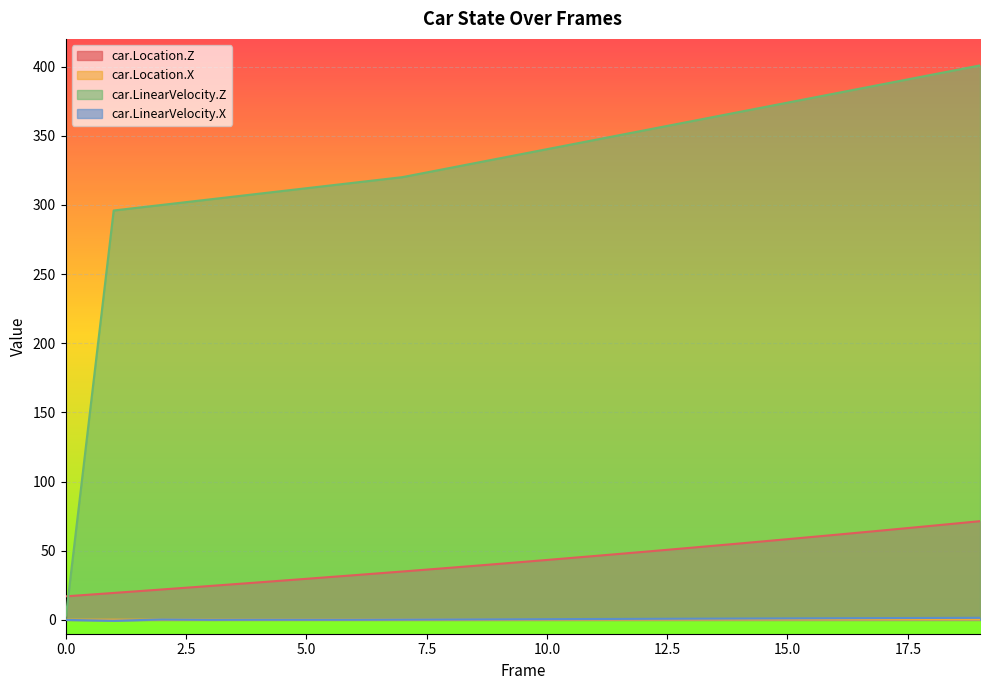

What is the sum of all car.Location.Z values?

855.2